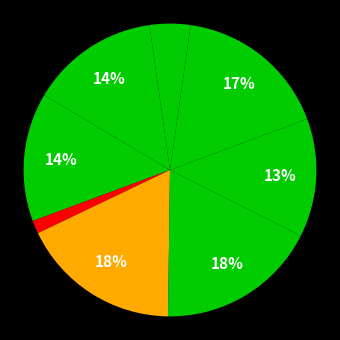

How many segments does this pie chart have?

9